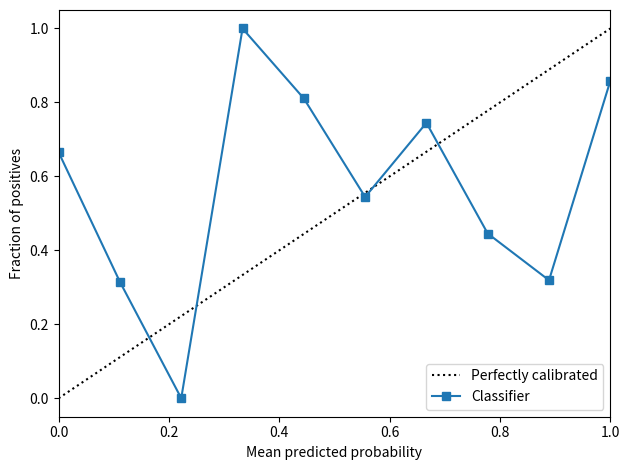

How many points are lower than both their immediate neighbors (excluding endpoints)?

3